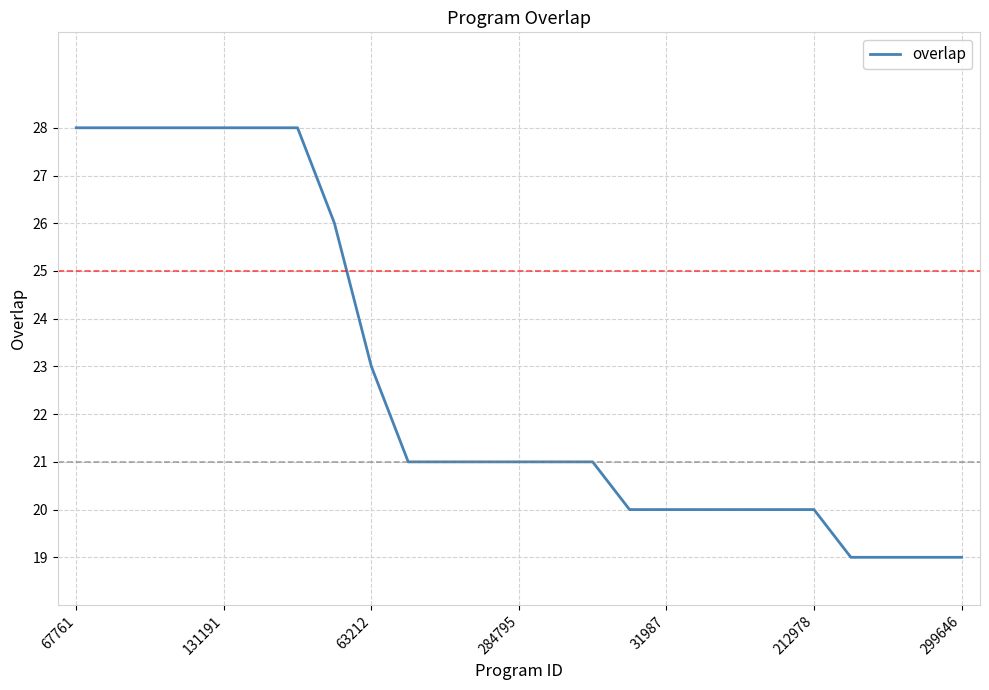

What is the greatest value displayed?

28